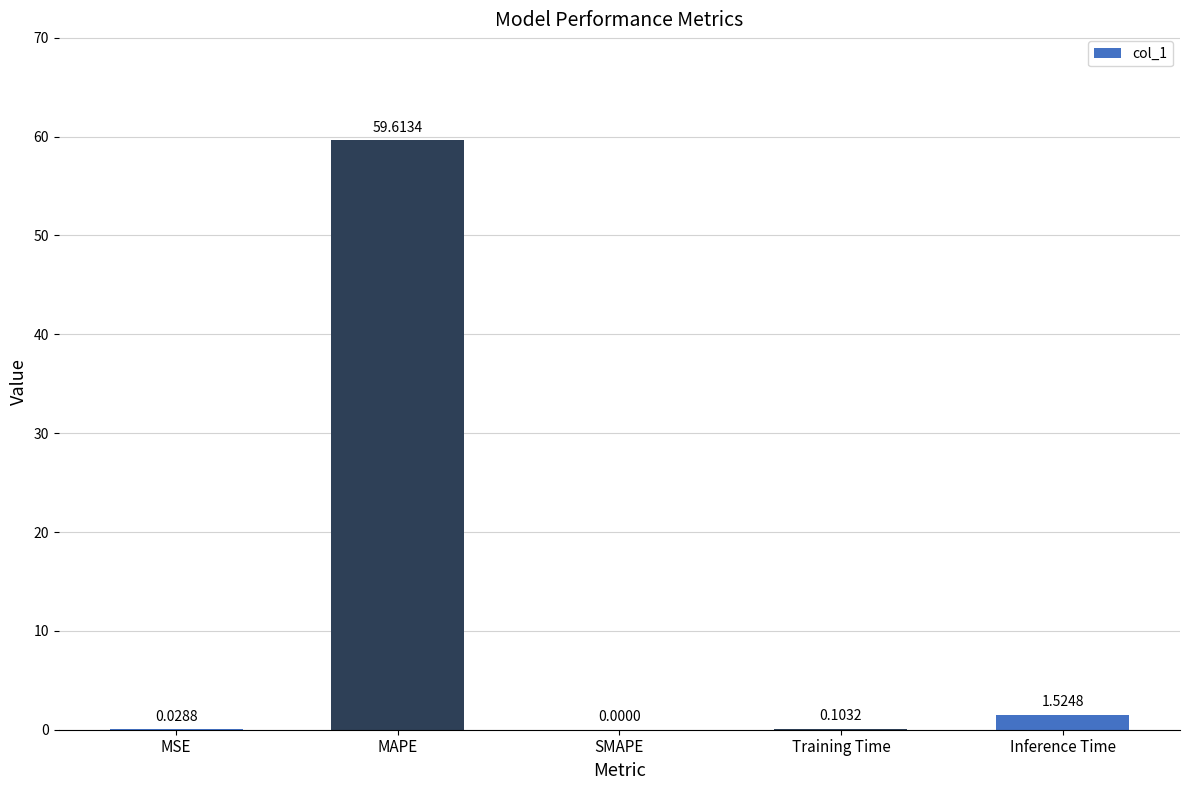

At which label is the value closest to 29?

Inference Time